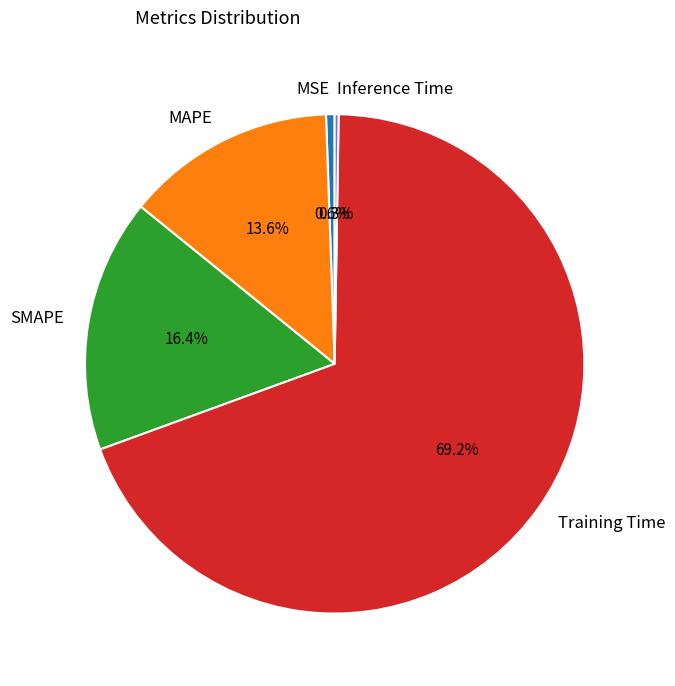

What is the total percentage of SMAPE and MAPE?

30.0%